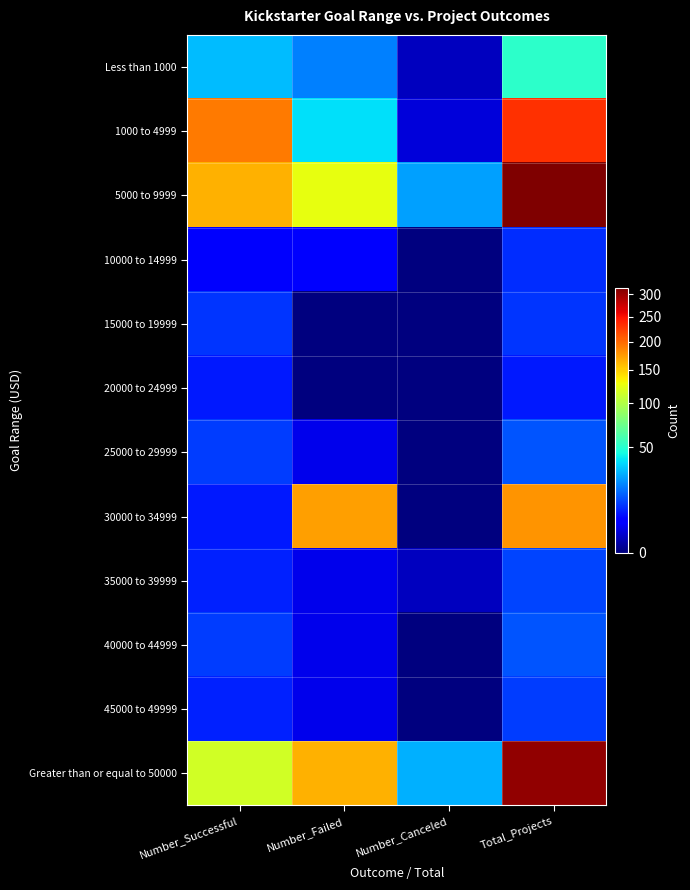

What is the difference between the highest and lowest values at Number_Canceled?

28